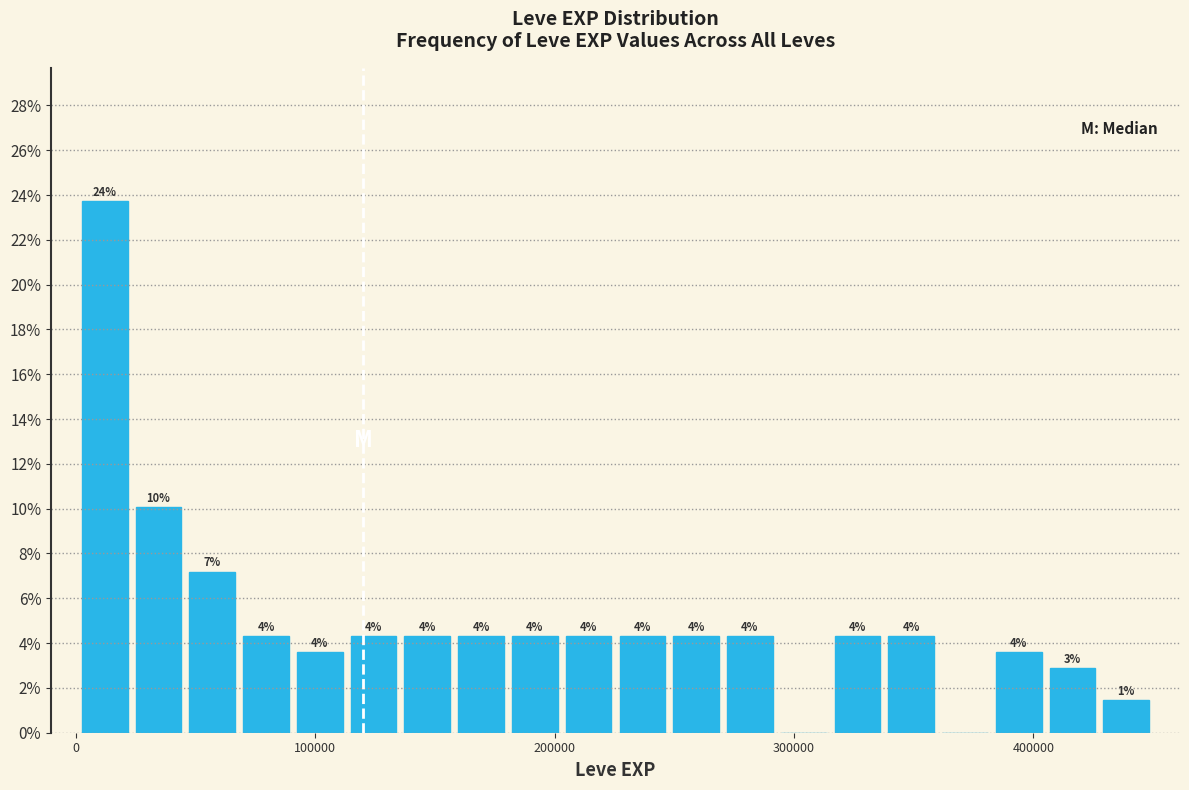

Read against the x-axis, roughly where is the centre of the tallest bar?

10000